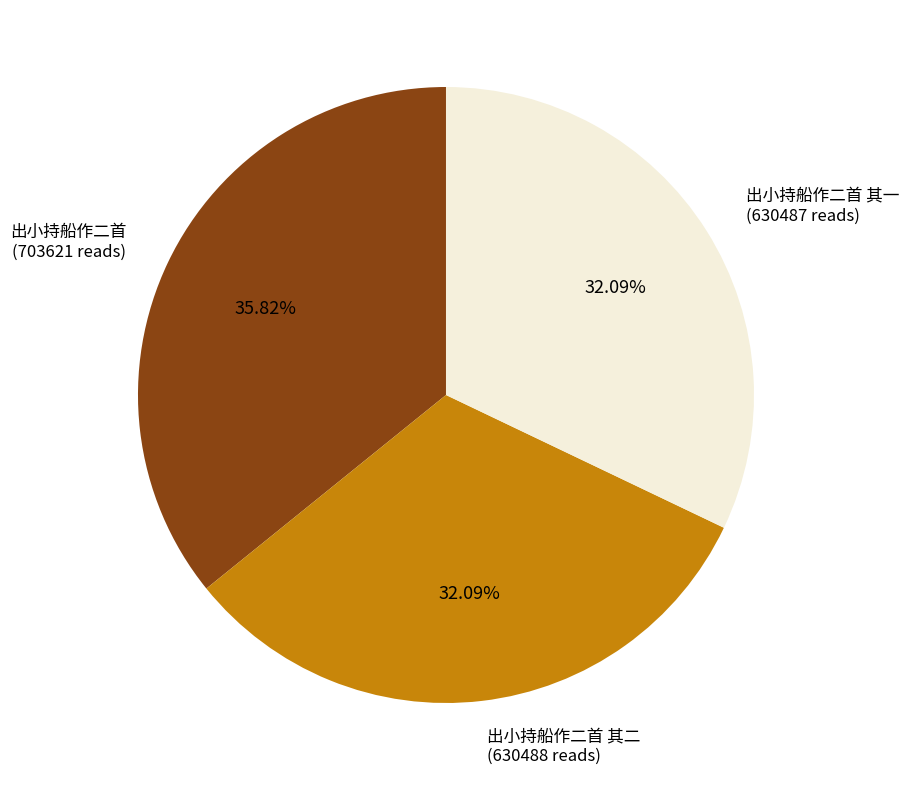

Is there any slice that represents more than half of the pie?

No